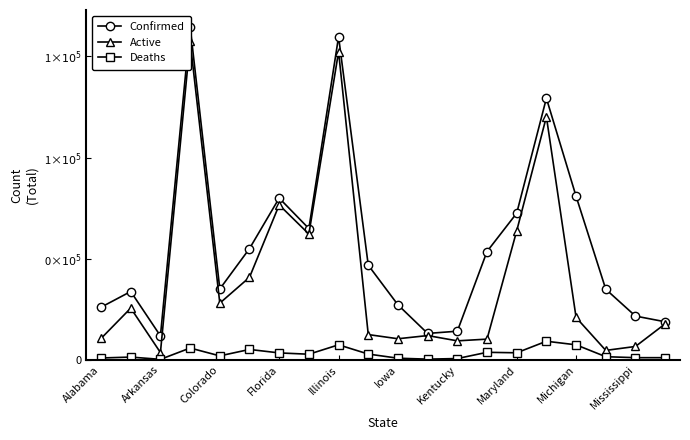

Is it true that Active equals 4070 at Arkansas?

False